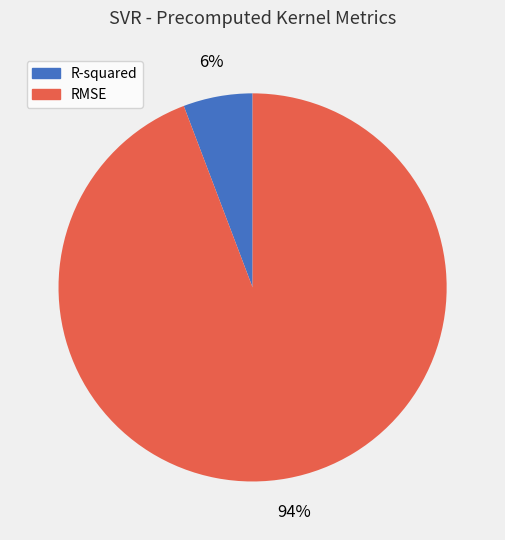

How many slices are in this pie chart?

2